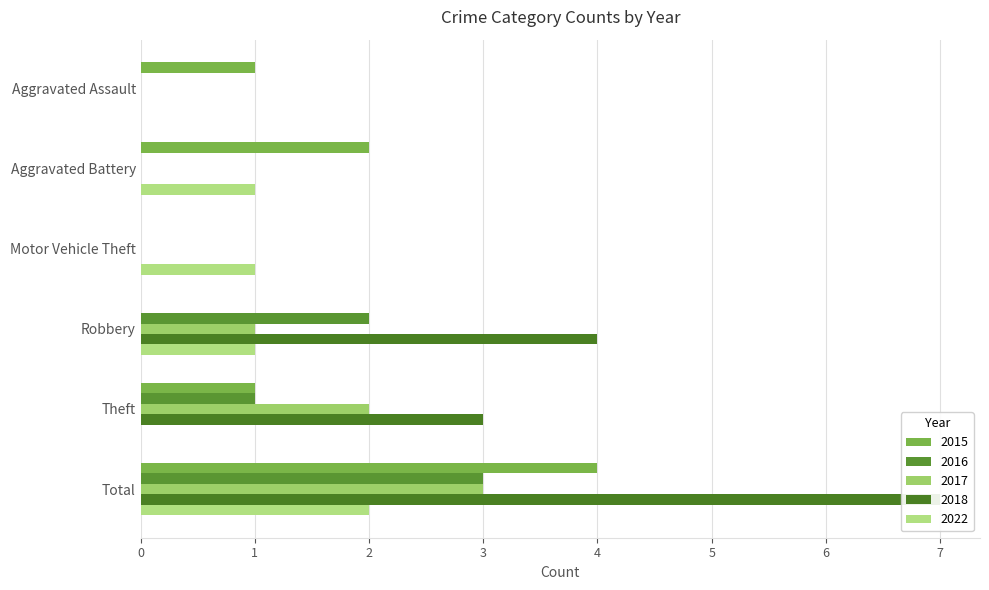

What are all the series names shown in the legend?

2015, 2016, 2017, 2018, 2022